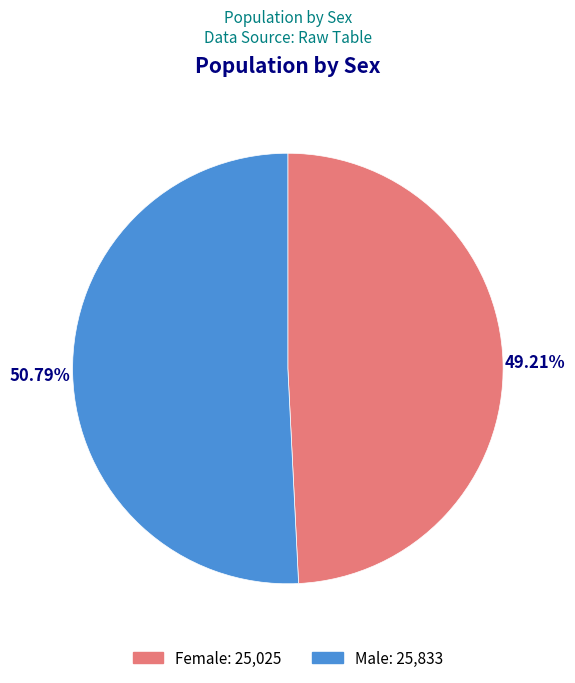

To the nearest percent, what percentage of the pie is Female?

49%